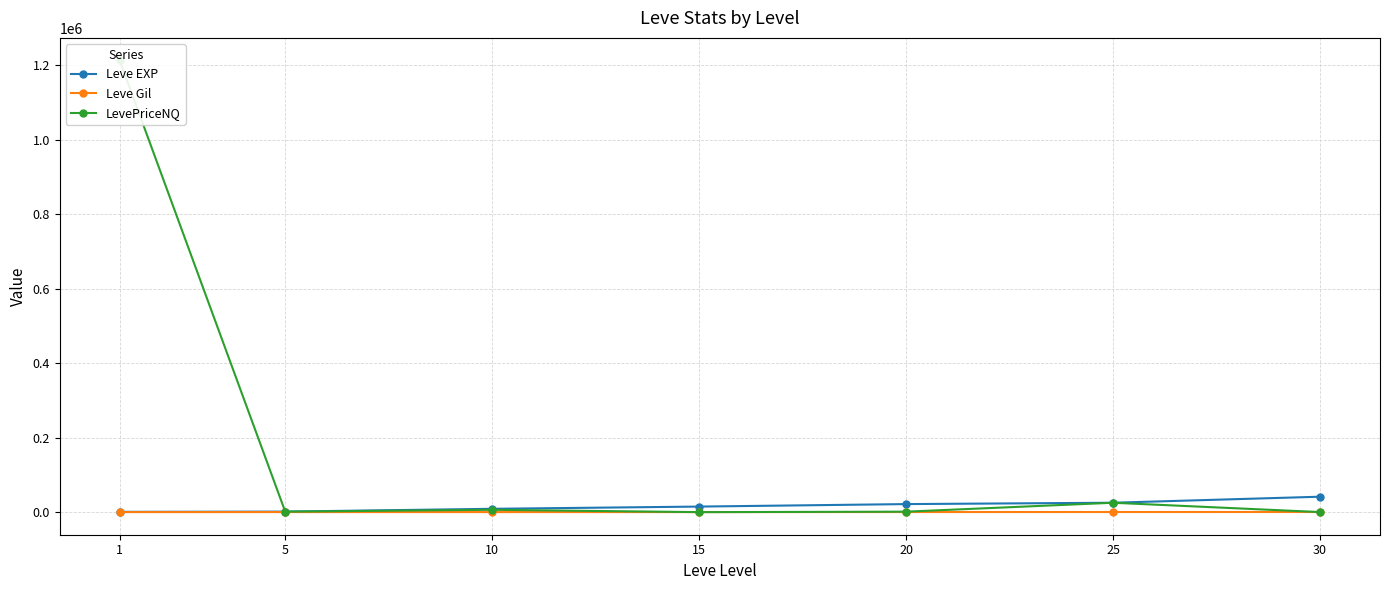

What is the value of the LevePriceNQ point at the 3rd from the left?

6307.1